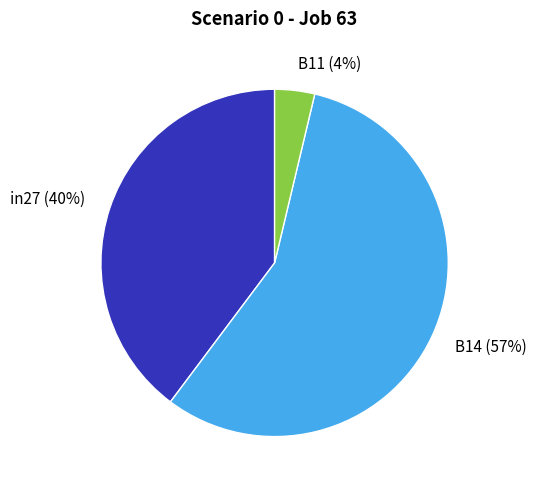

Is the sum of in27 and B11 greater than half?

No